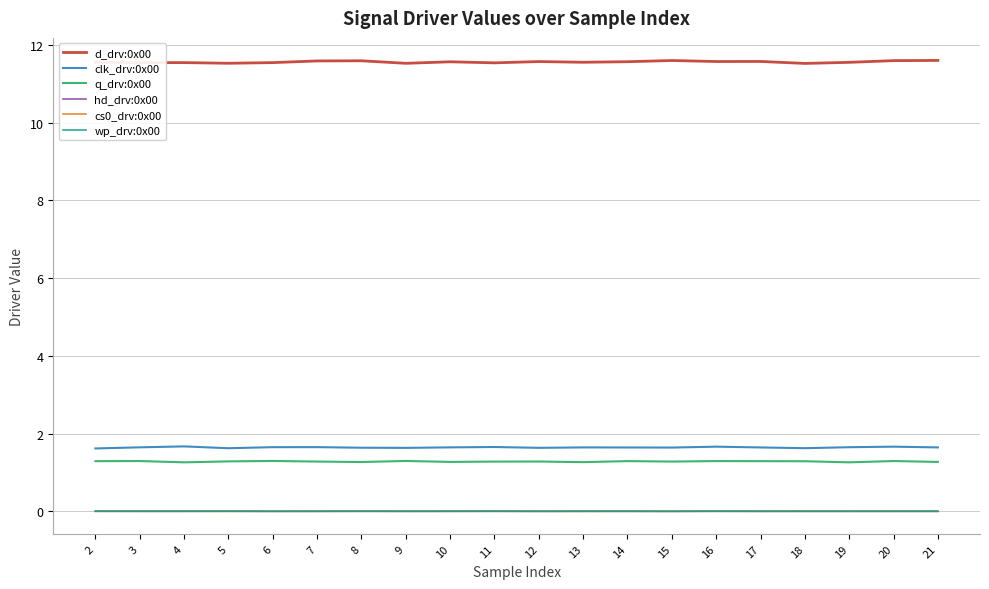

True or false: clk_drv:0x00 and wp_drv:0x00 intersect in this chart.

False